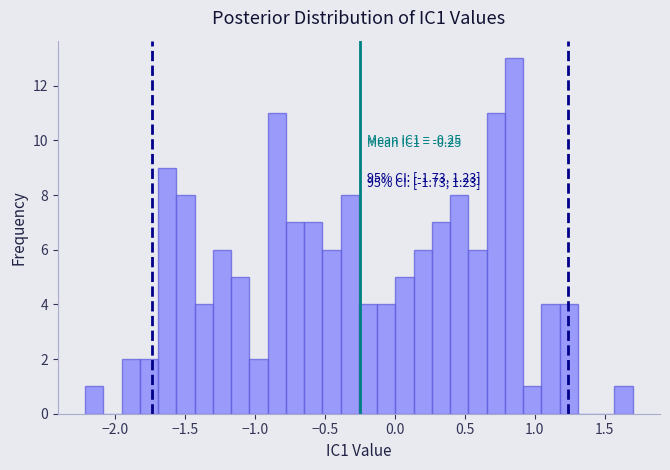

Read against the x-axis, roughly where is the centre of the tallest bar?

0.85